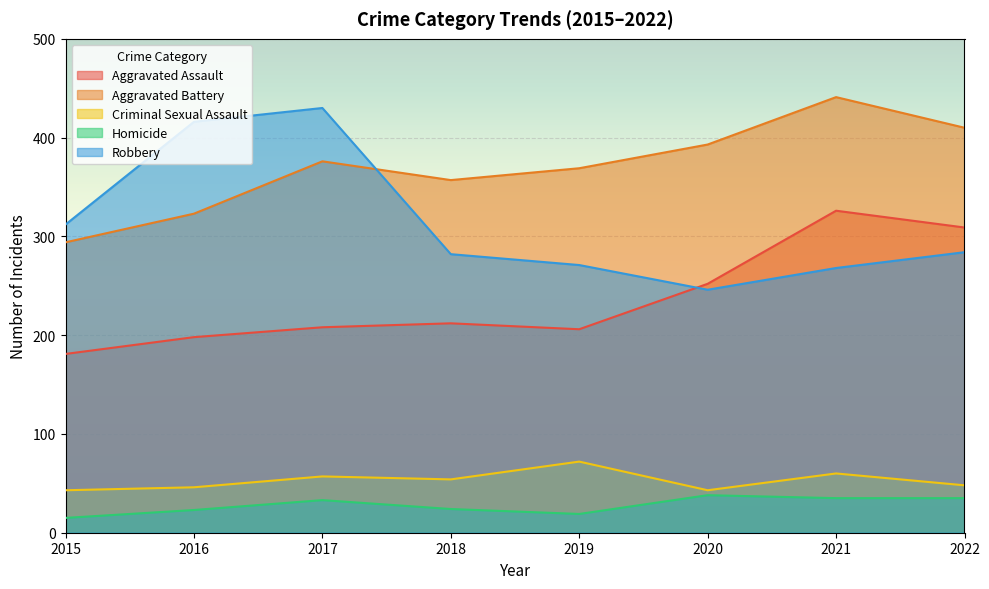

The value of Robbery at 2017 is 430. True or false?

True